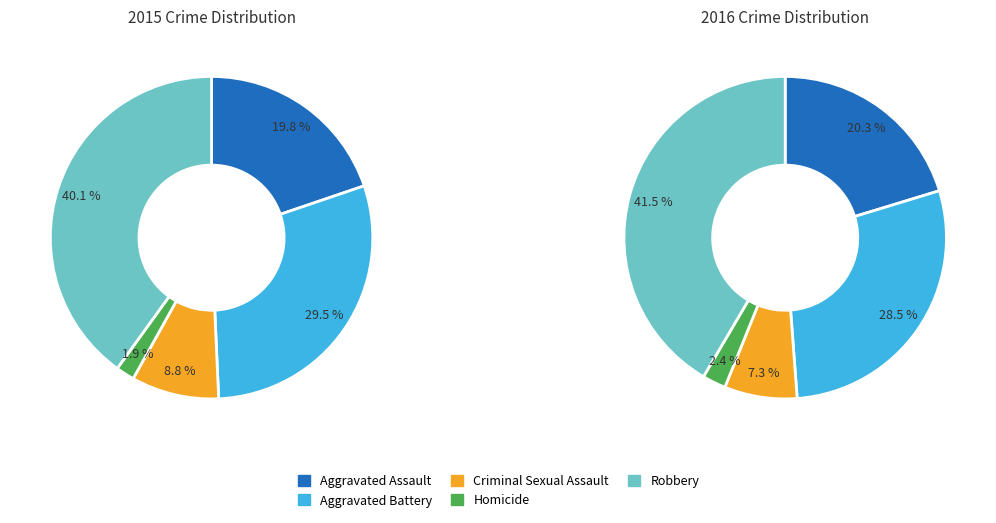

Combined, what portion of the pie is Homicide and Robbery?

41.9%